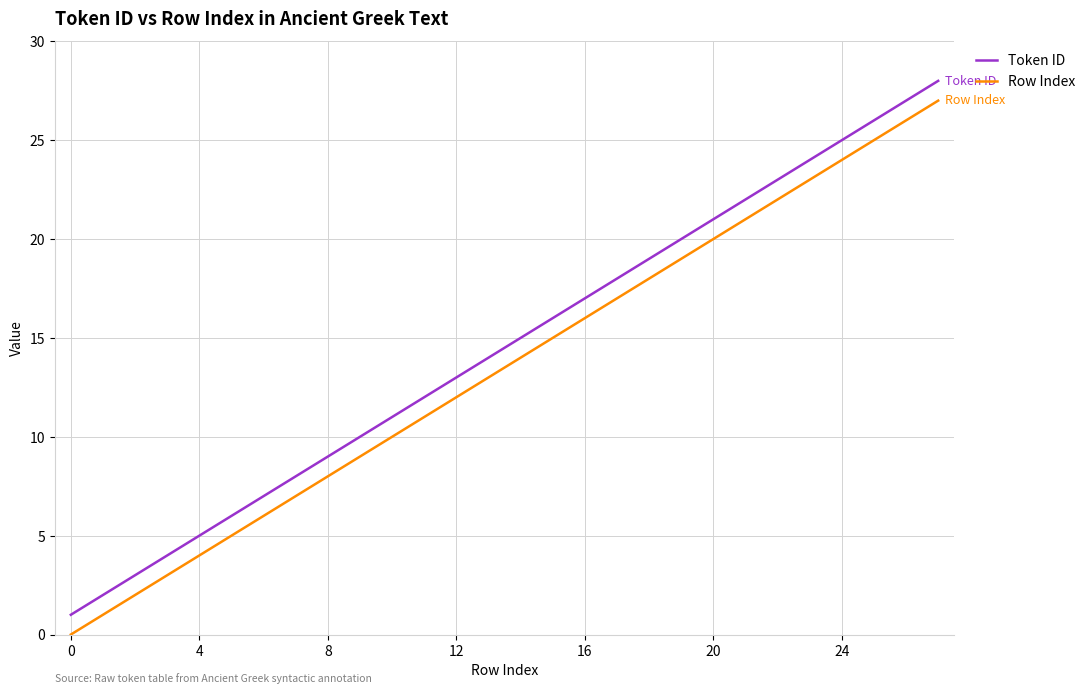

What is the difference between the maximum and minimum values in the Token ID series?

27